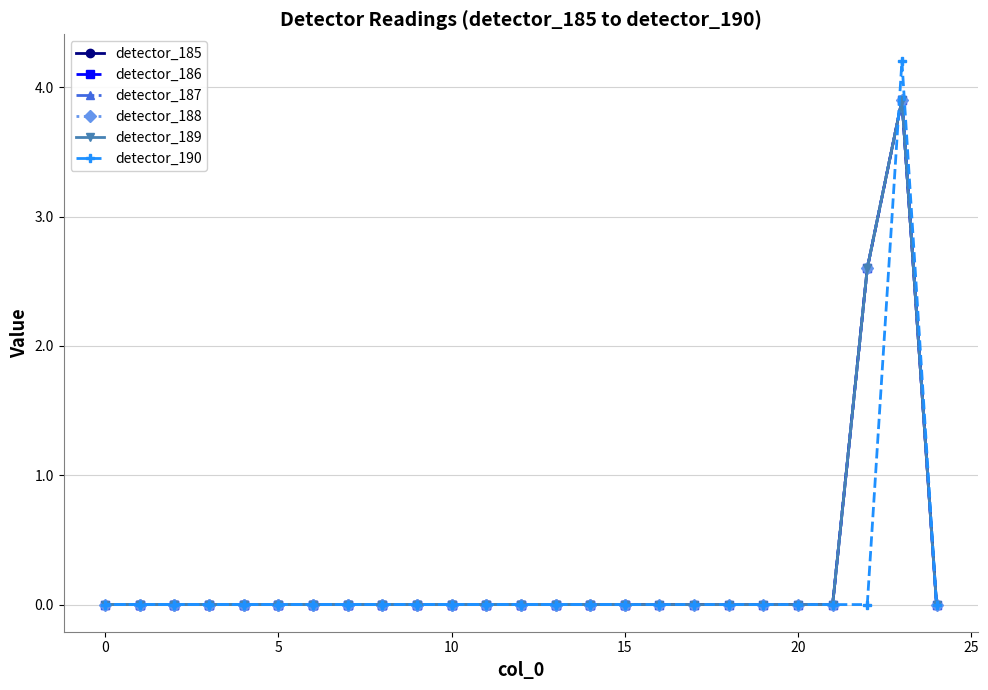

Which series has the largest total across all categories?

detector_185